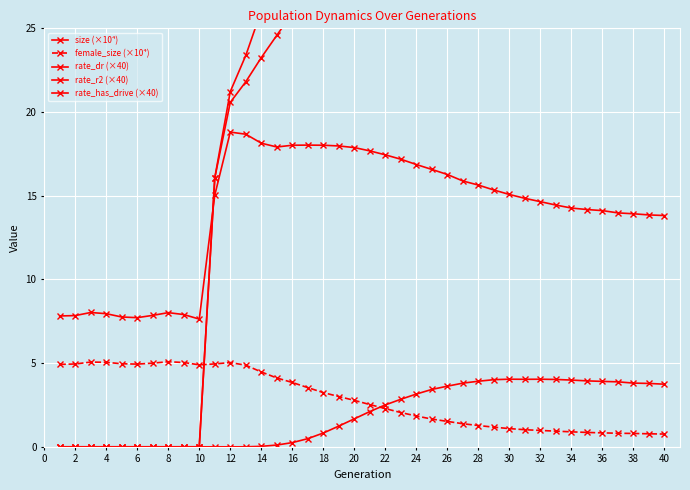

Is it true that rate_has_drive (×40) equals 16.4 at 40?

False